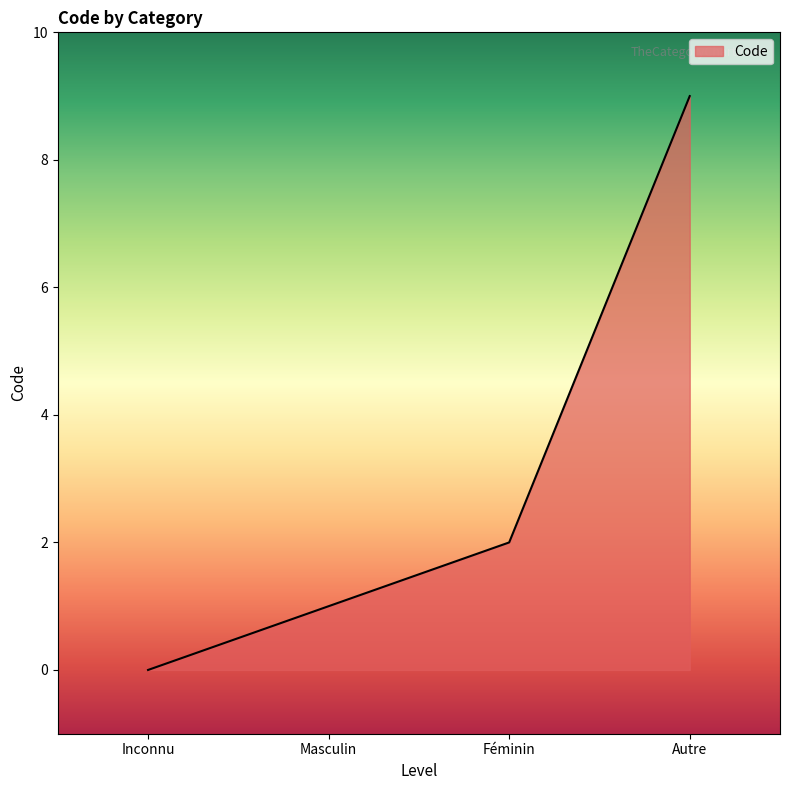

True or false: the data shows 6 at Autre.

False